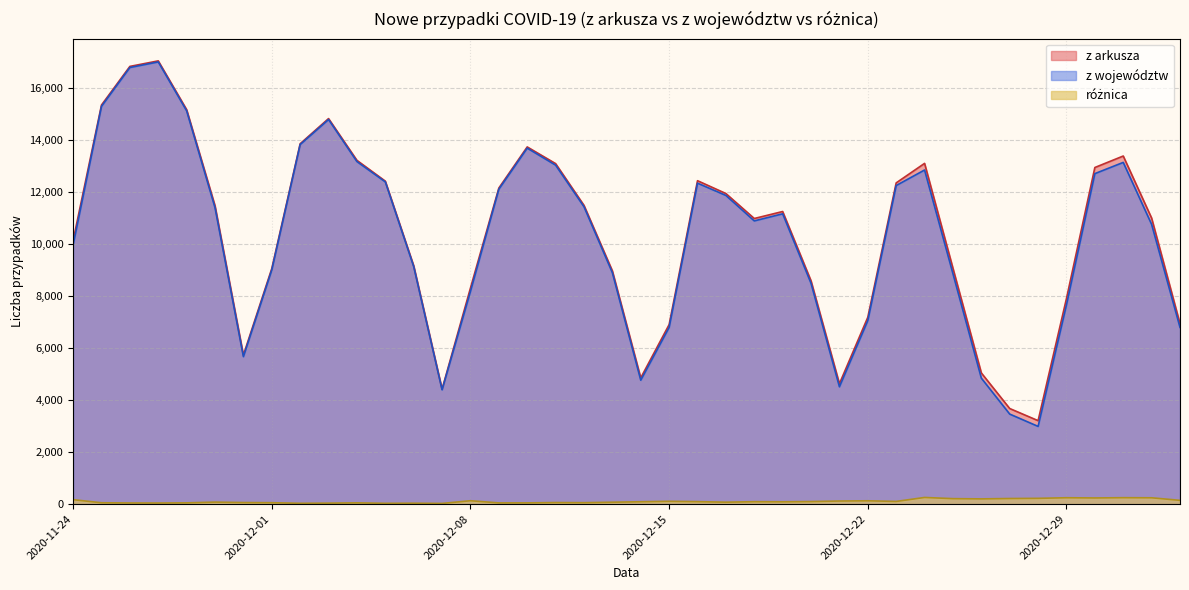

What is the sum of all z województw values?

409849